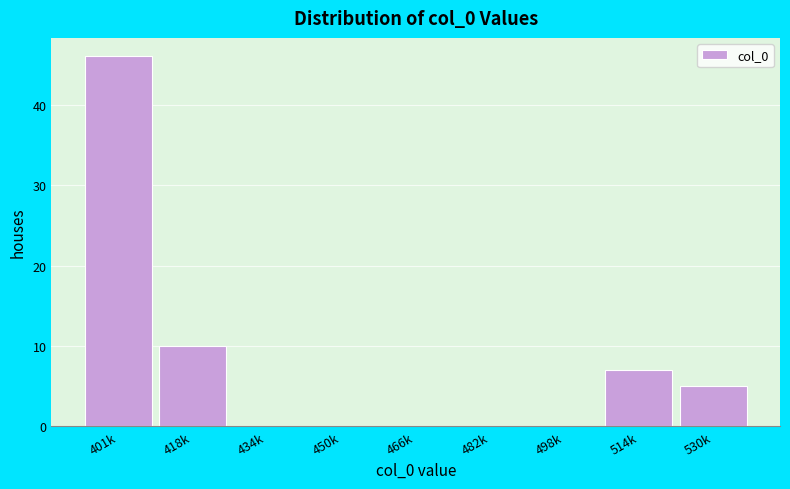

Reading left to right, what are all the values shown in this chart?

401k=46	418k=10	434k=0	450k=0	466k=0	482k=0	498k=0	514k=7	530k=5